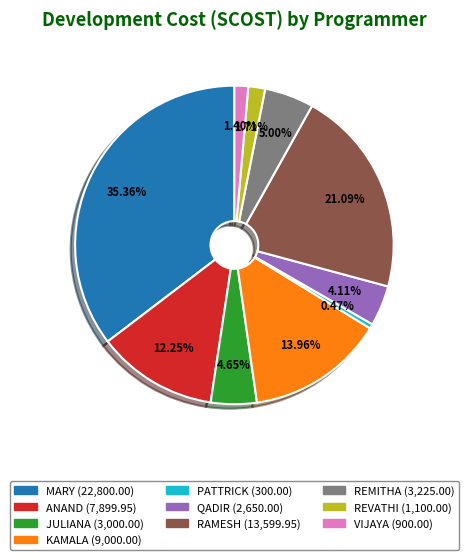

Between REVATHI and RAMESH, which is larger?

RAMESH